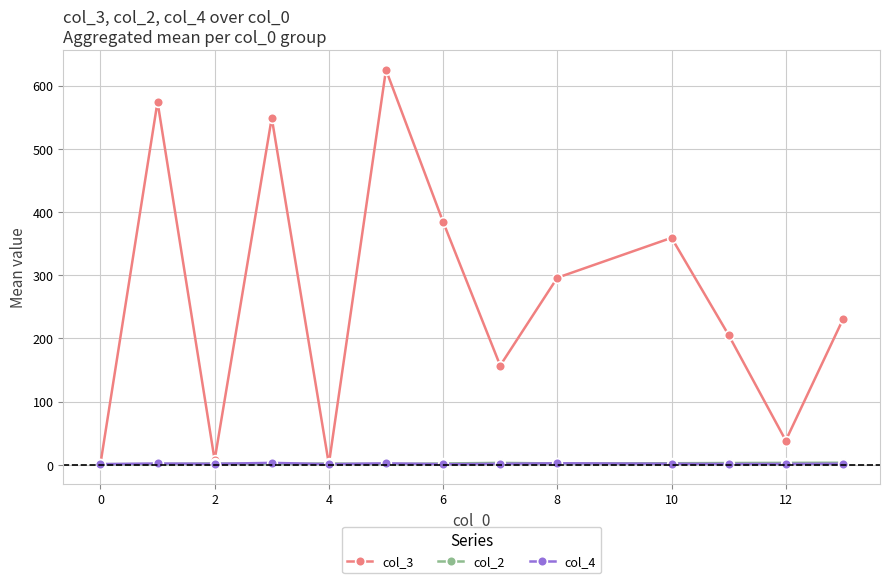

At how many categories does at least one series exceed 94?

9